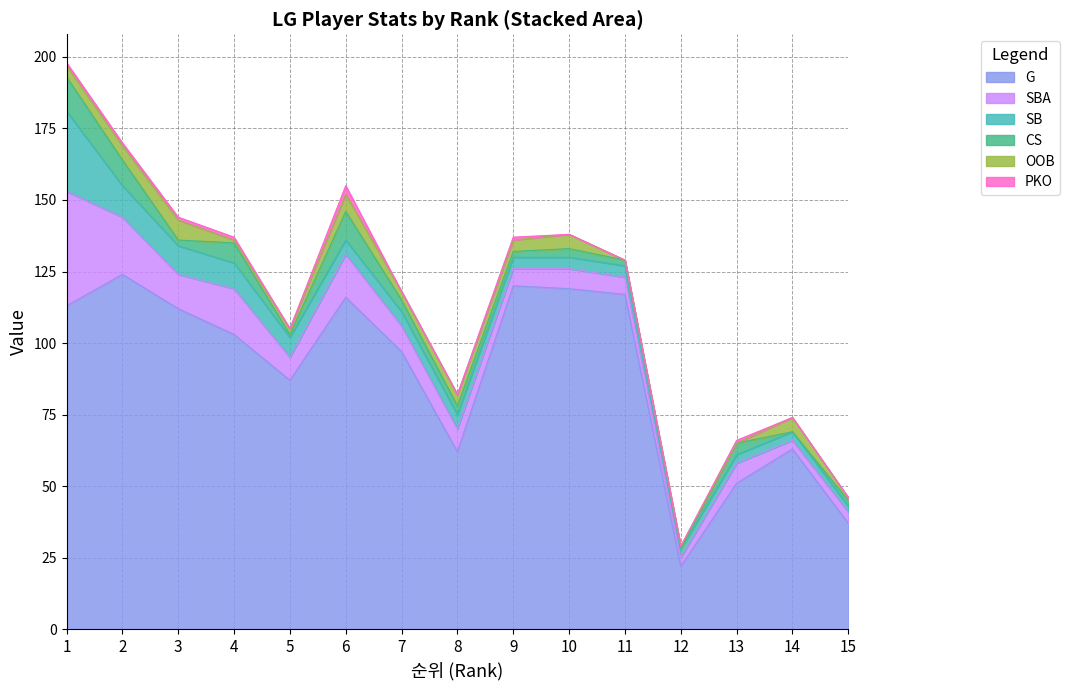

Reading left to right, what are all the values shown in this chart?

G: 1=113	2=124	3=112	4=103	5=87	6=116	7=97	8=62	9=120	10=119	11=117	12=22	13=51	14=63	15=37
SBA: 1=40	2=20	3=12	4=16	5=8	6=15	7=9	8=8	9=6	10=7	11=6	12=3	13=7	14=3	15=4
SB: 1=28	2=11	3=10	4=9	5=7	6=5	7=5	8=5	9=4	10=4	11=4	12=3	13=3	14=3	15=2
CS: 1=12	2=9	3=2	4=7	5=1	6=10	7=4	8=3	9=2	10=3	11=2	12=0	13=4	14=0	15=2
OOB: 1=4	2=5	3=7	4=1	5=2	6=6	7=3	8=4	9=4	10=5	11=0	12=1	13=0	14=5	15=1
PKO: 1=1	2=1	3=1	4=1	5=0	6=3	7=0	8=0	9=1	10=0	11=0	12=0	13=1	14=0	15=0